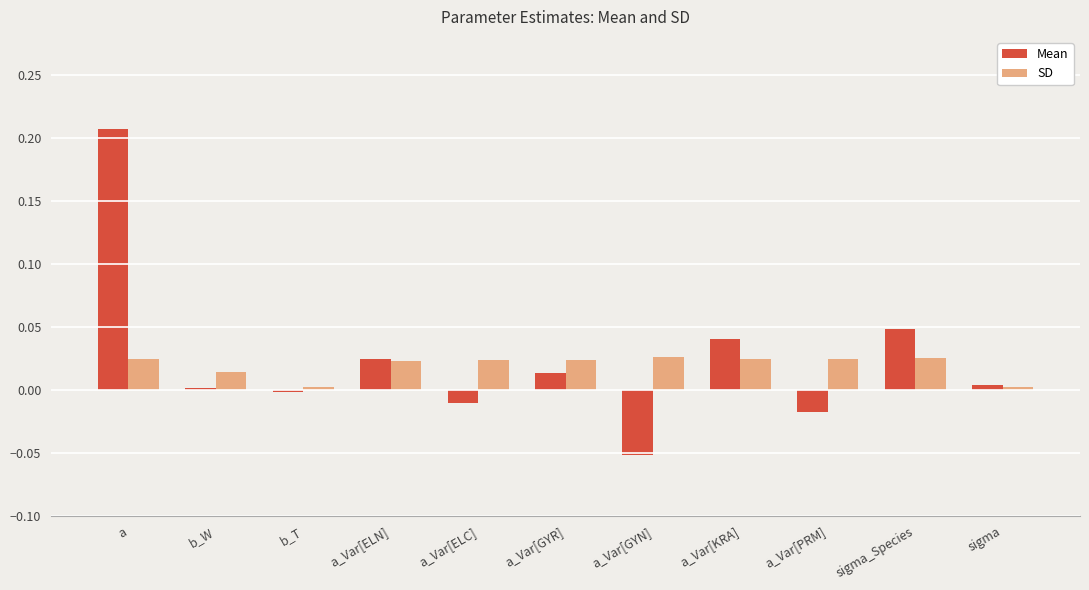

What is the sum of all Mean values?

0.3